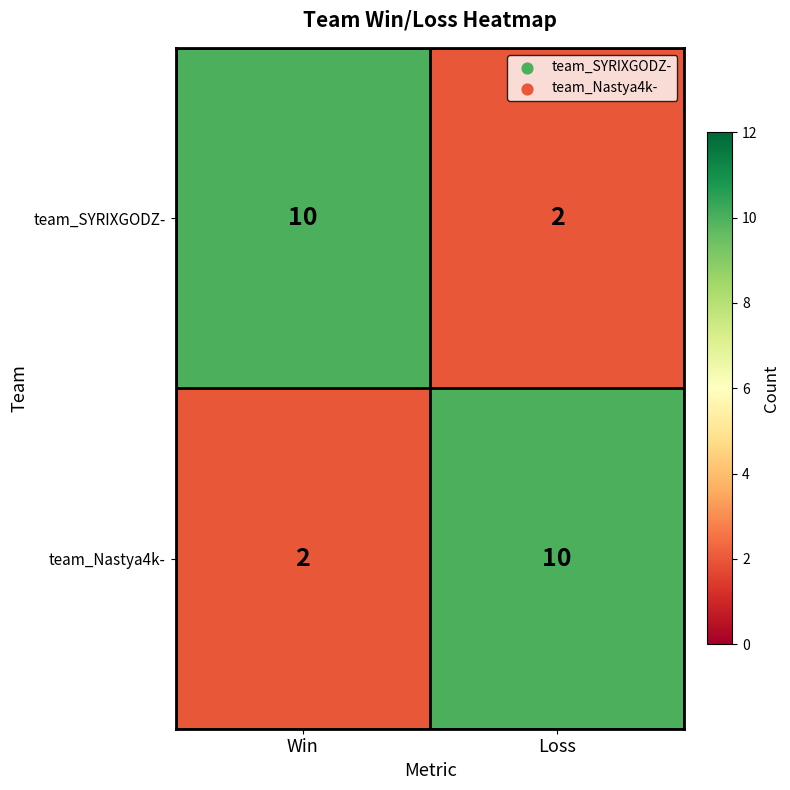

What is the approximate value of team_Nastya4k- at Loss?

10